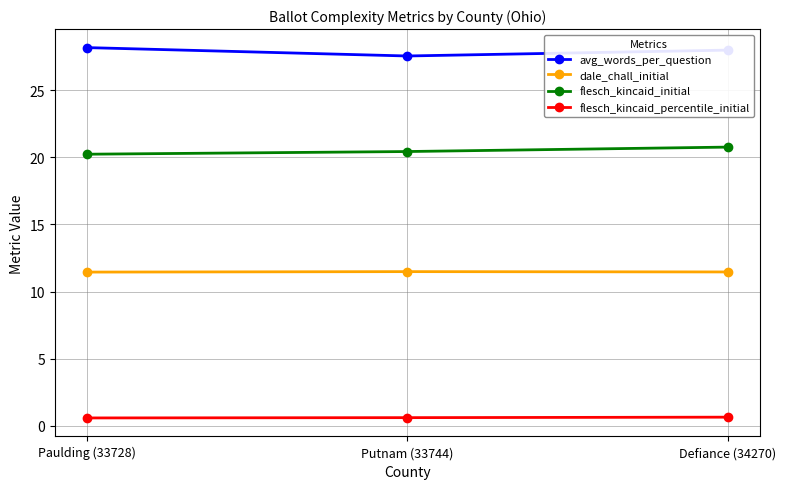

Is the value of flesch_kincaid_percentile_initial at Putnam (33744) greater than the value of flesch_kincaid_initial at Defiance (34270)?

No